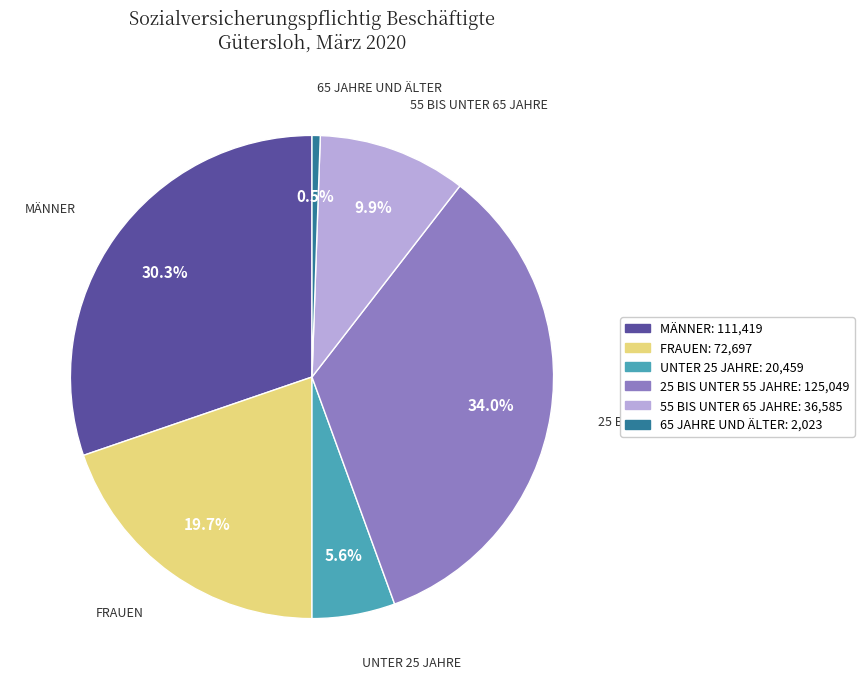

Approximately how many times larger is the value at 55 BIS UNTER 65 JAHRE: 36,585 compared to MÄNNER: 111,419?

0.3